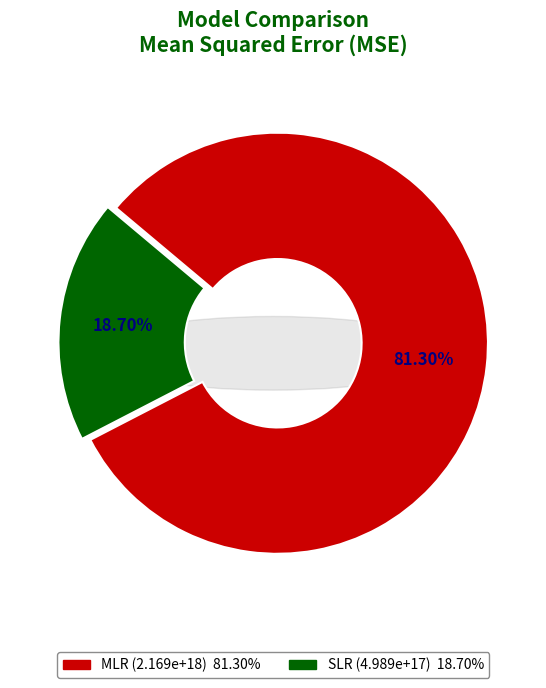

True or false: MLR accounts for 71% of the total.

False